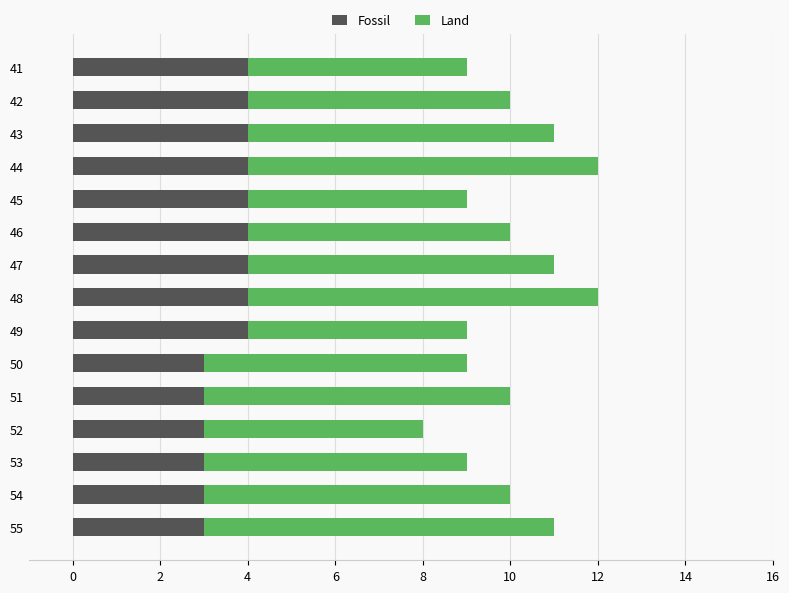

How many data points does each series have?

15